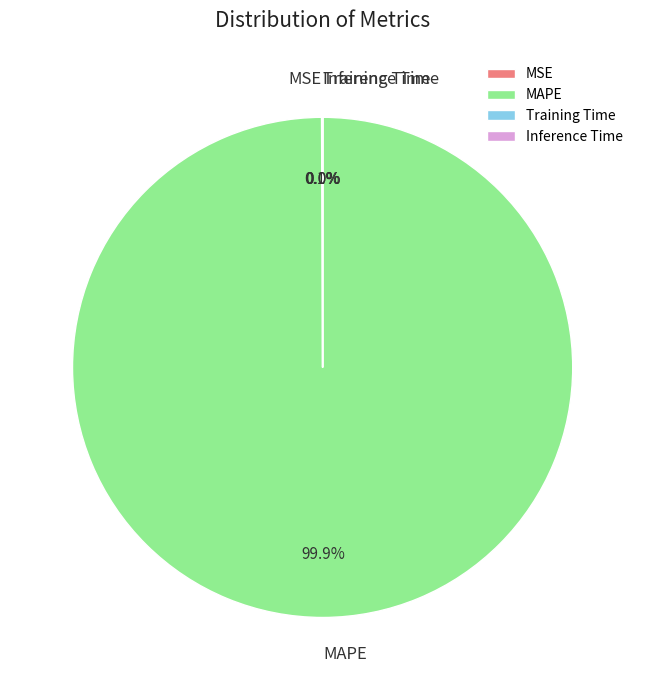

How much of the chart is everything except MAPE?

0.1%